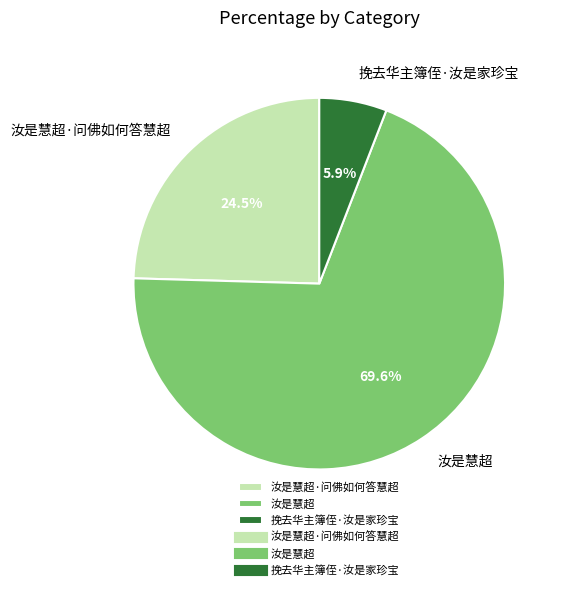

Does 汝是慧超 represent more than half of the total?

Yes